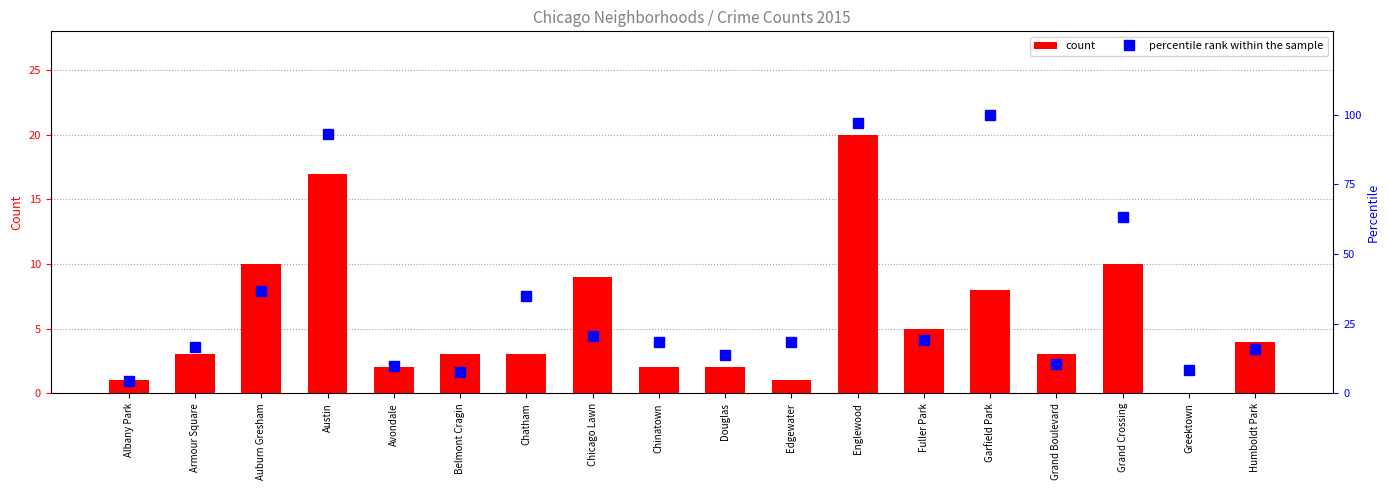

Which label corresponds to the largest value in the chart?

Garfield Park